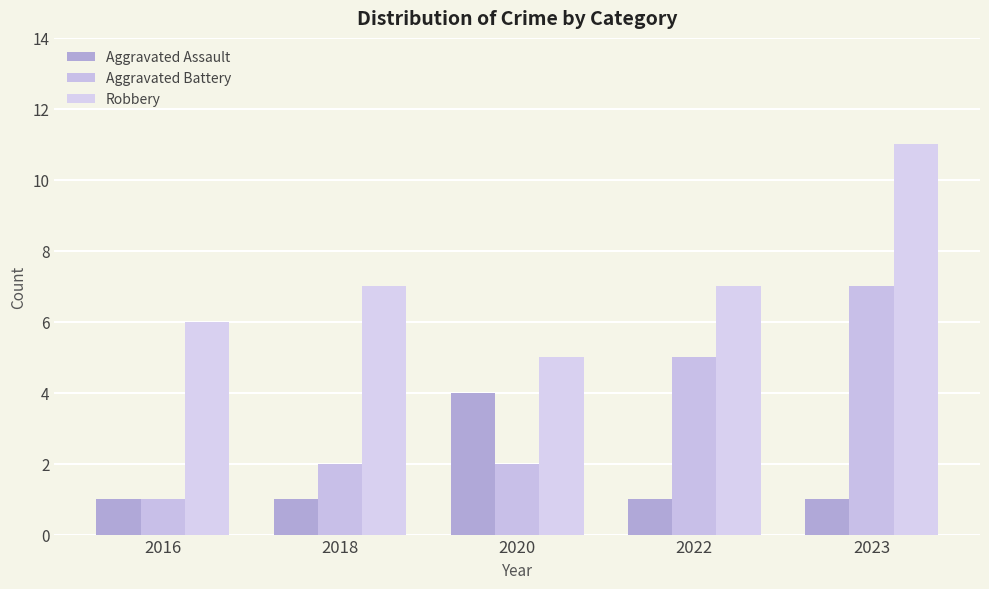

At which label does Aggravated Assault reach its peak?

2020